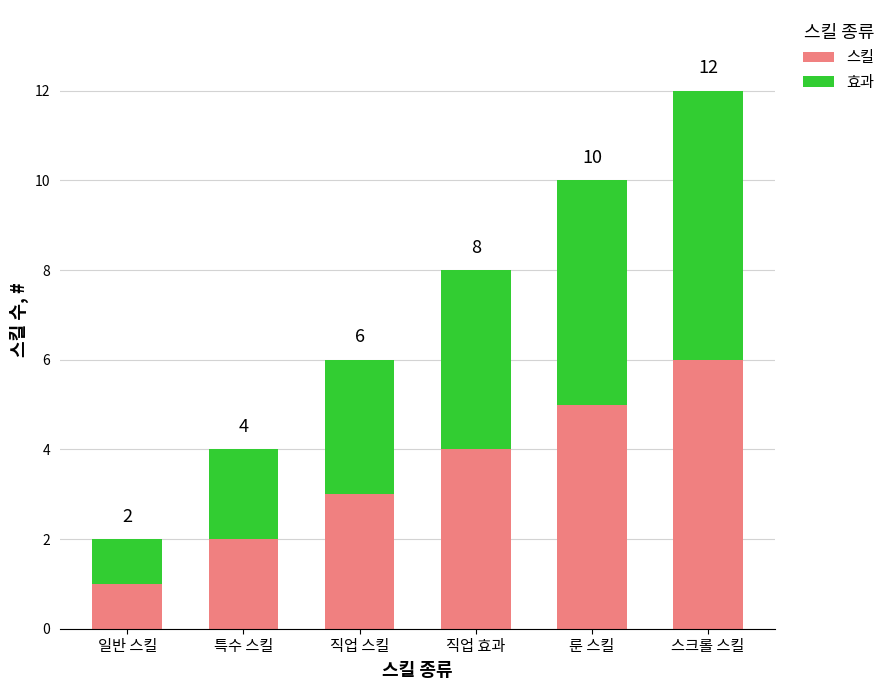

At which label does 스킬 reach its peak?

스크롤 스킬